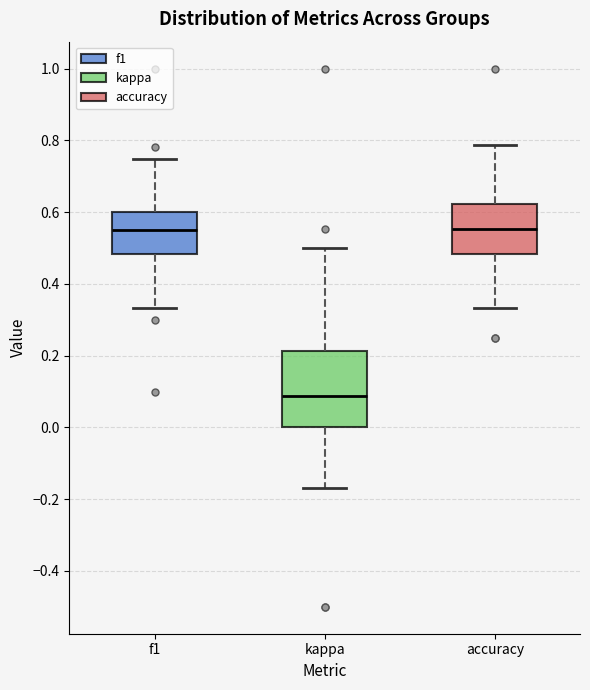

Reading left to right, read every box against the y-axis: the position of its median line, the range the box covers, and the ends of its whiskers. The values are not printed on the chart, so give them approximately, as read against the axis.

f1: median 0.54, box 0.48 to 0.60, whiskers 0.34 to 0.74
kappa: median 0.08, box 0.00 to 0.22, whiskers -0.16 to 0.50
accuracy: median 0.56, box 0.48 to 0.62, whiskers 0.34 to 0.78